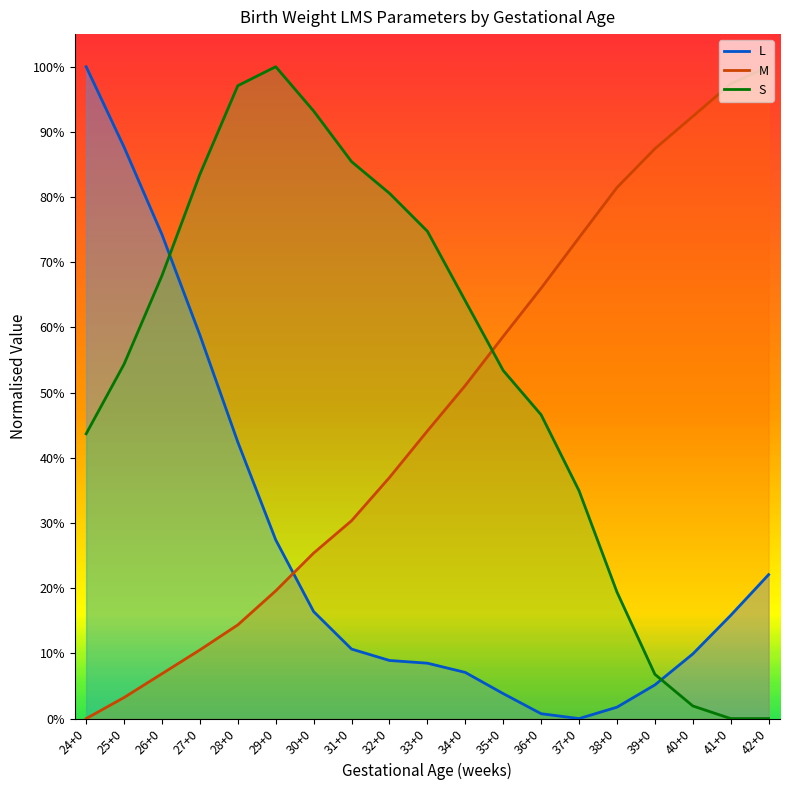

List the series in order of their overall mean, highest first.

S, M, L